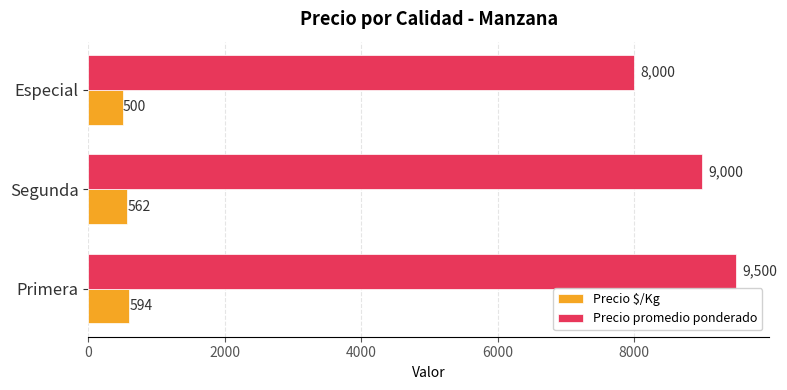

What is the sum of all Precio promedio ponderado values?

26500